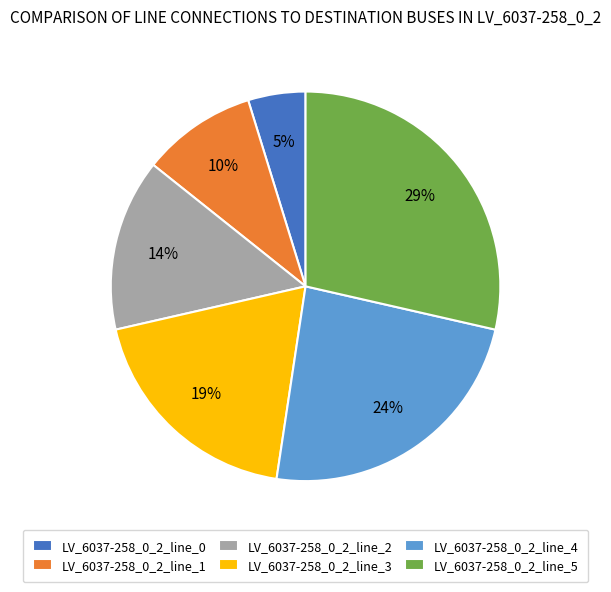

To the nearest percent, what portion does LV_6037-258_0_2_line_4 represent?

24%